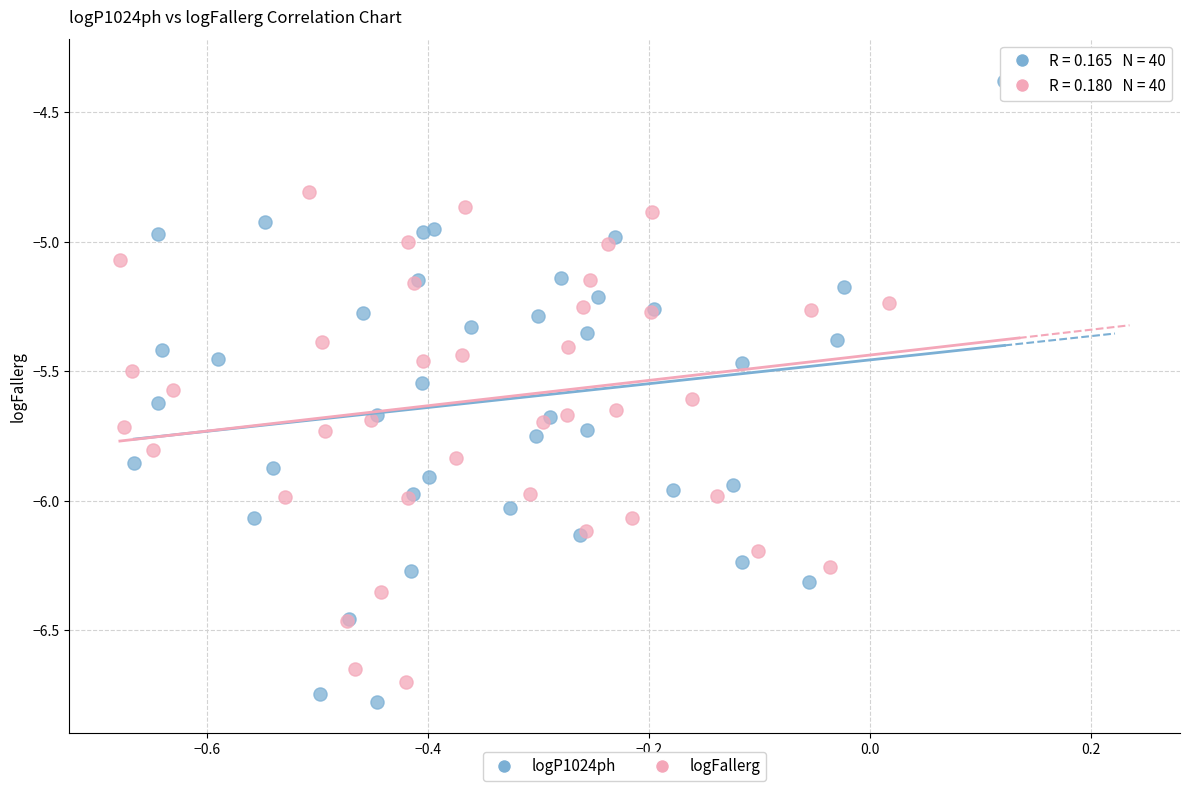

Which series has the widest spread of Y values?

logP1024ph